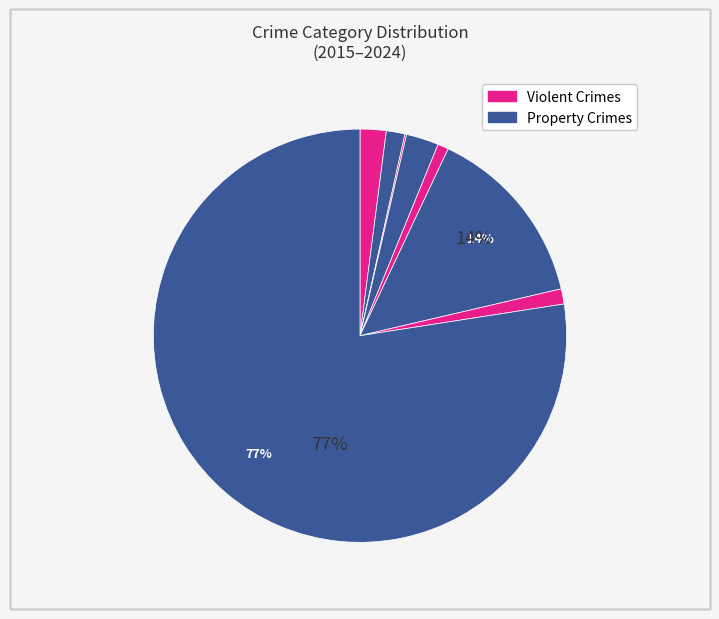

How many segments does this pie chart have?

8